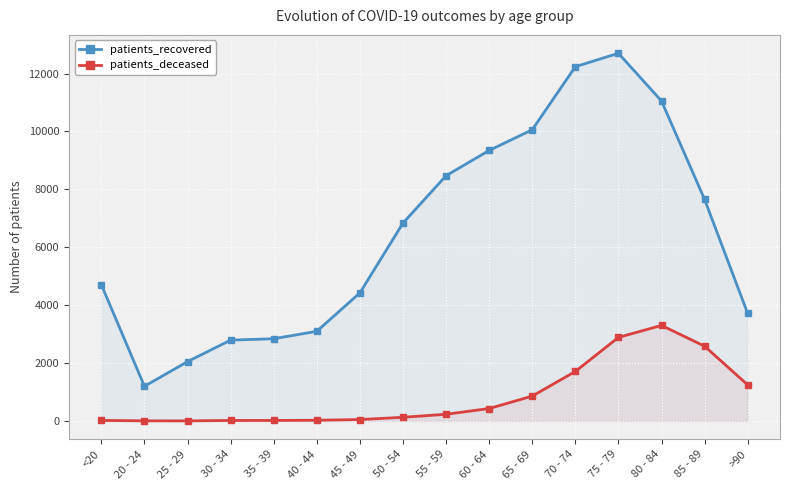

Which series has the largest total across all categories?

patients_recovered